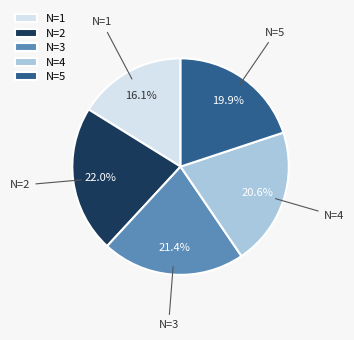

True or false: N=3 accounts for 21% of the total.

True